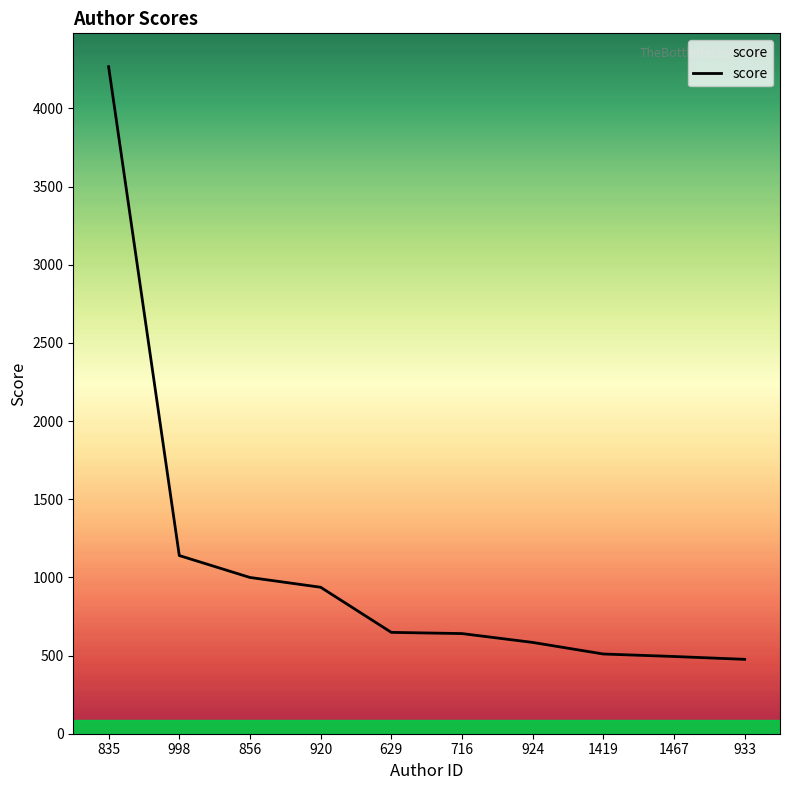

At which label does the data first exceed 648?

835